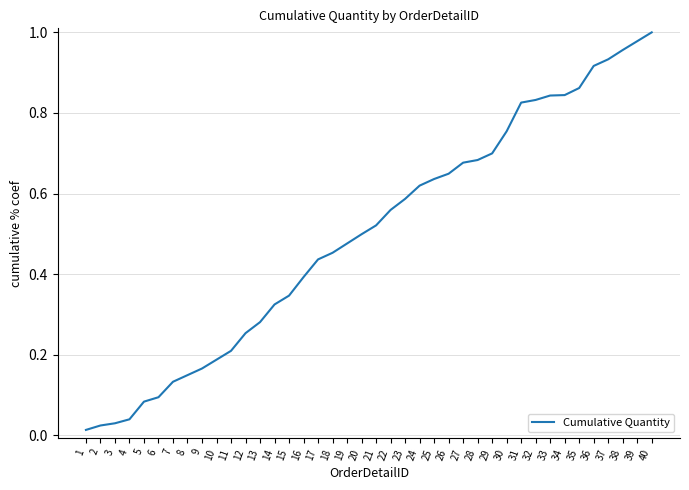

Count the number of categories in the chart.

40